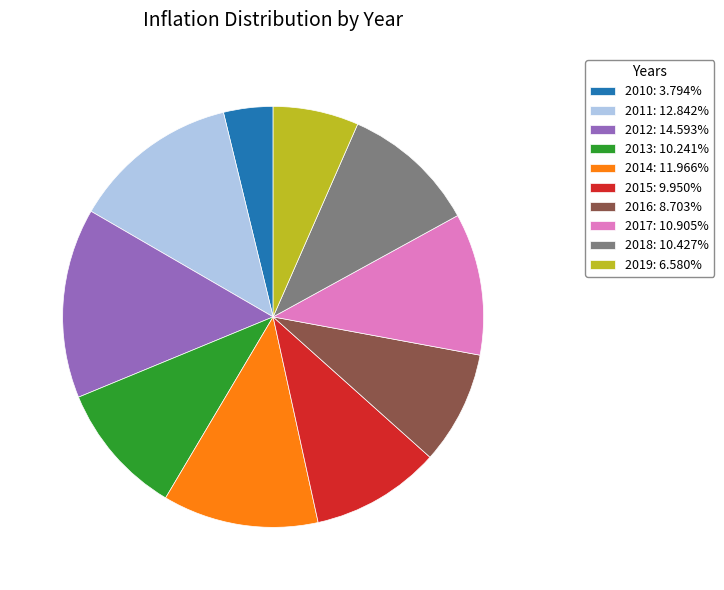

Is the sum of 2011 and 2017 greater than half?

No